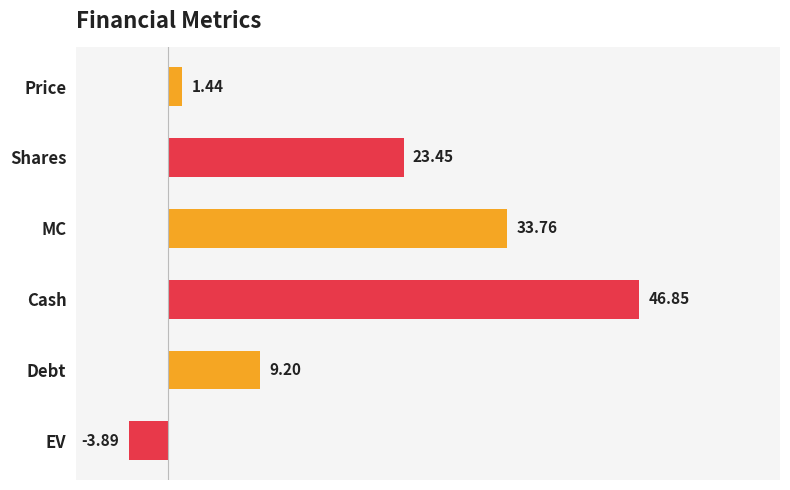

At which label is the value closest to 21?

Shares